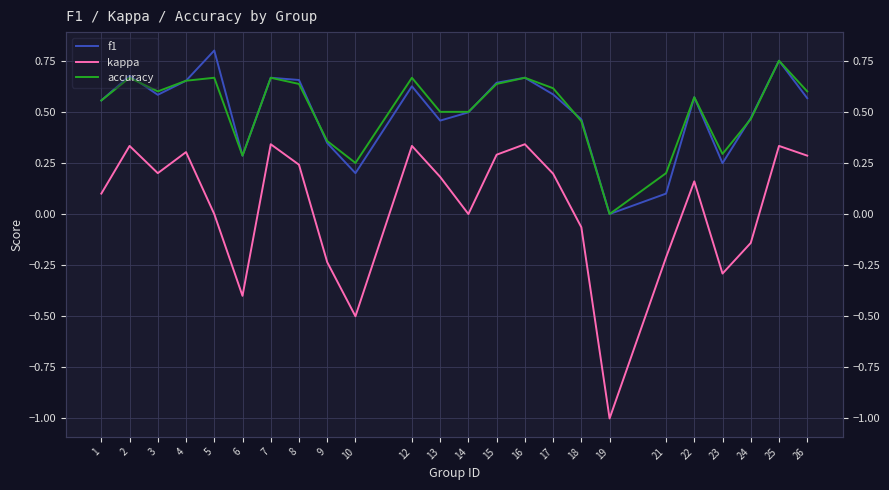

In f1, how many points are higher than both neighbors (excluding endpoints)?

7